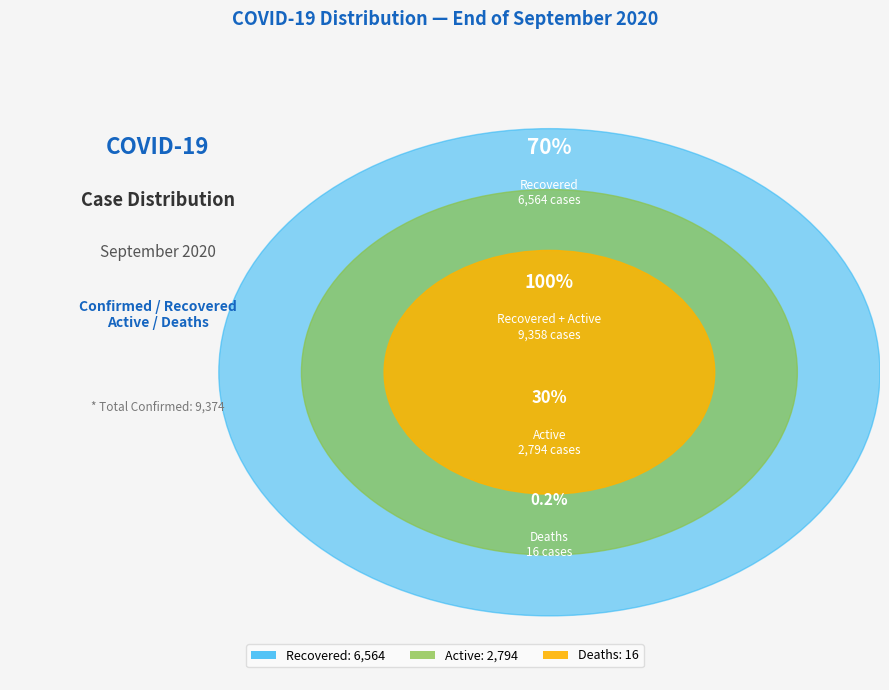

The Active slice represents 39% of the pie. True or false?

False